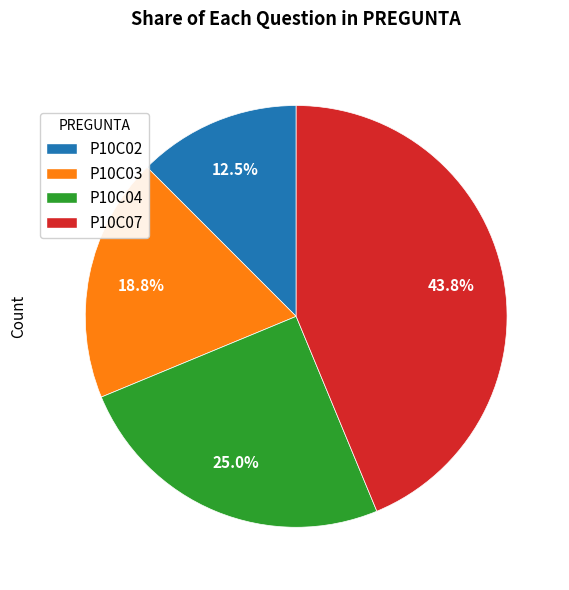

Is there a majority slice in this chart?

No